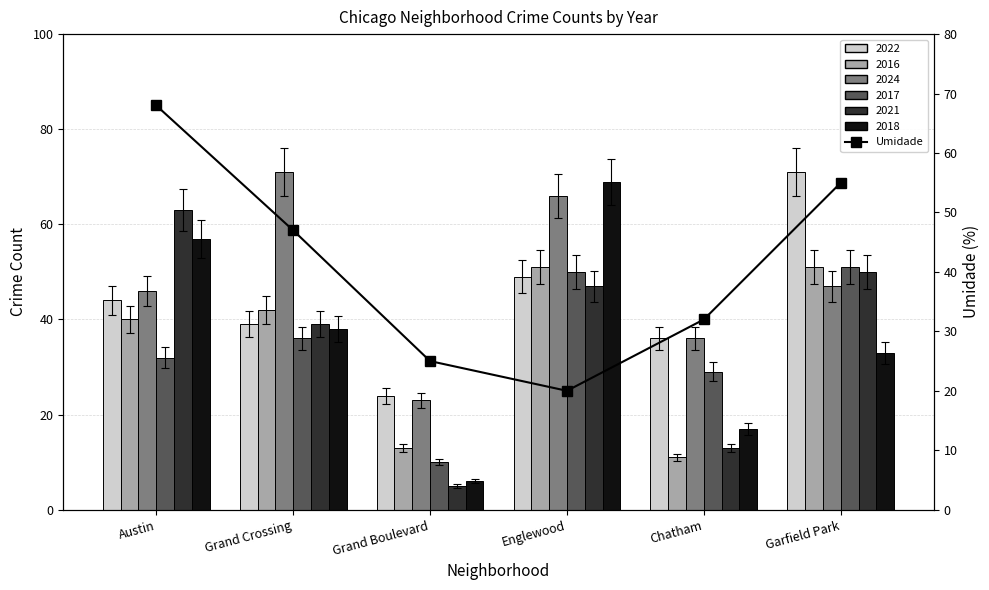

What is the label of the 4th bar from the left?

Englewood